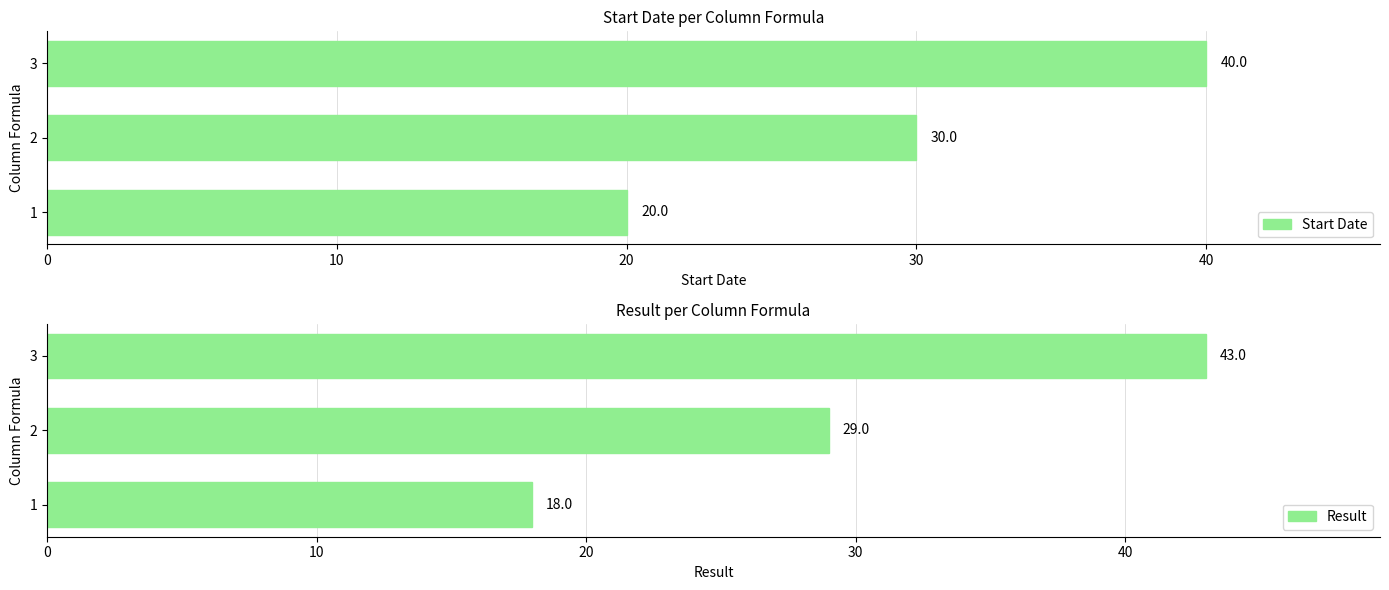

True or false: Start Date has a value of 39 at 2.

False